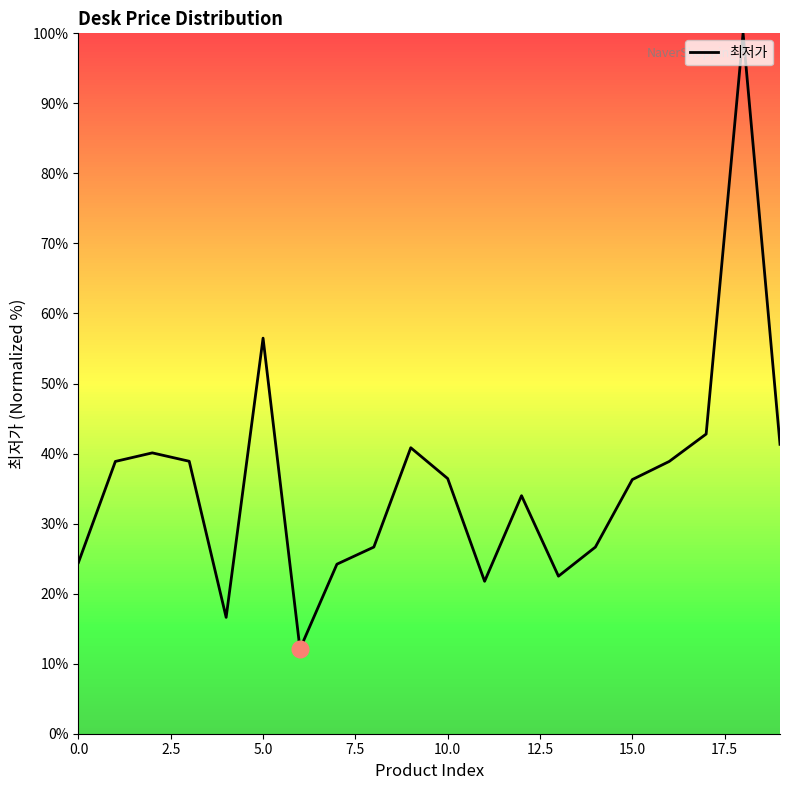

What is the difference between the maximum and minimum values?

87.9